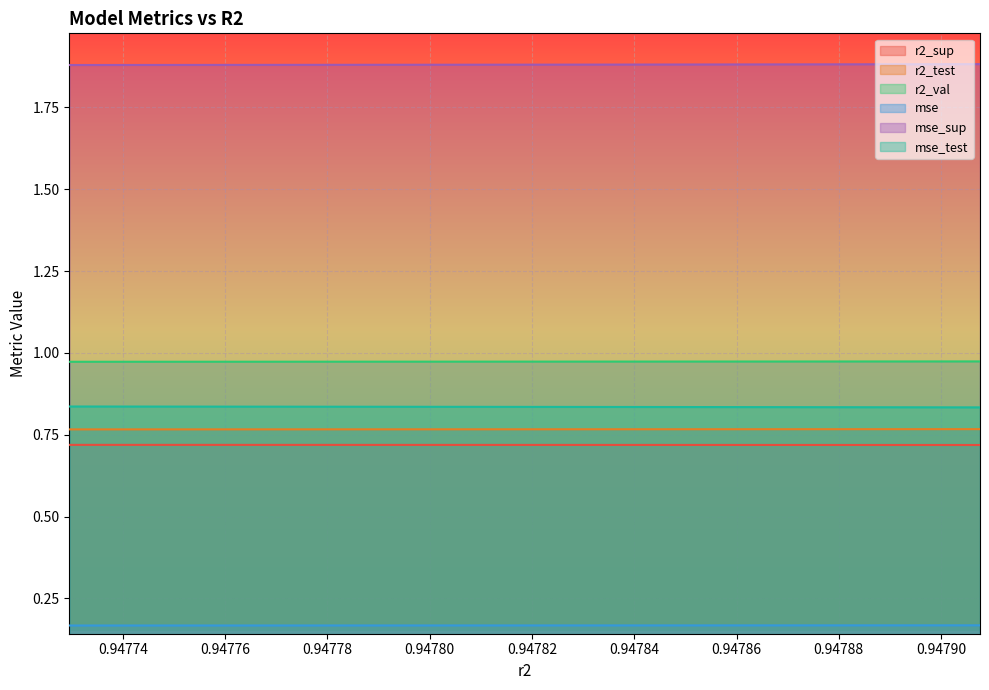

What is the average value of the r2_val series?

1.0